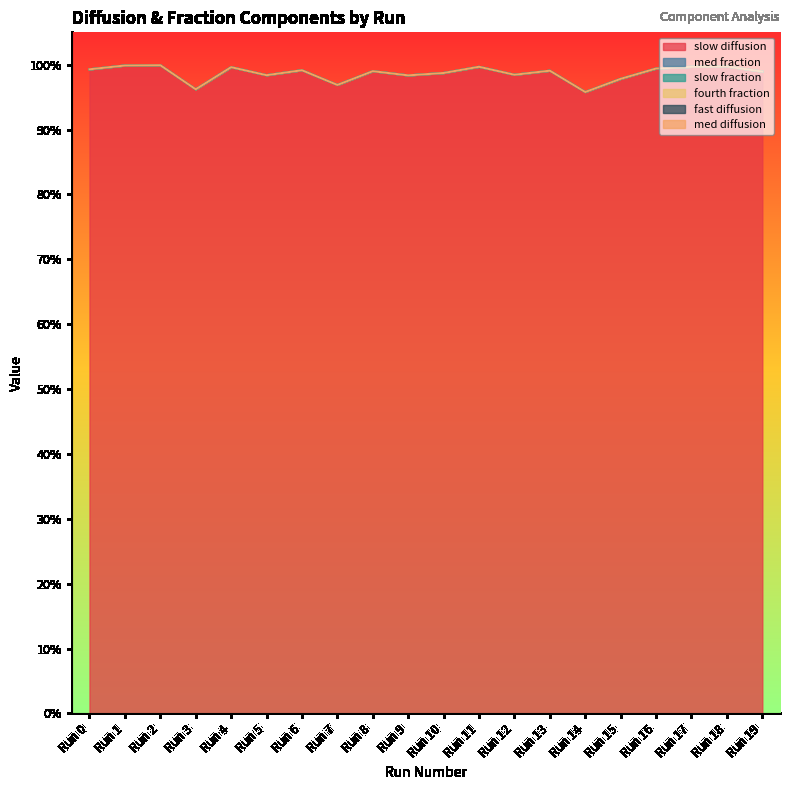

At which category is the sum across all series the highest?

Run 2